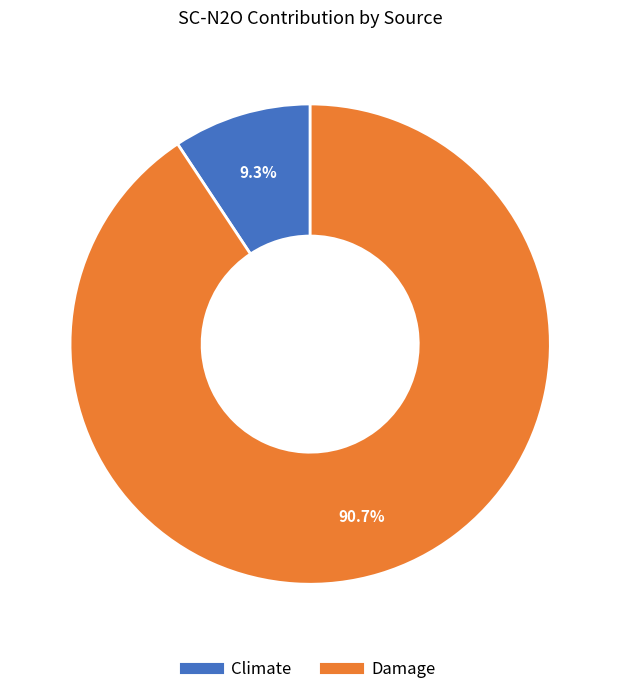

Which has a higher value, Damage or Climate?

Damage